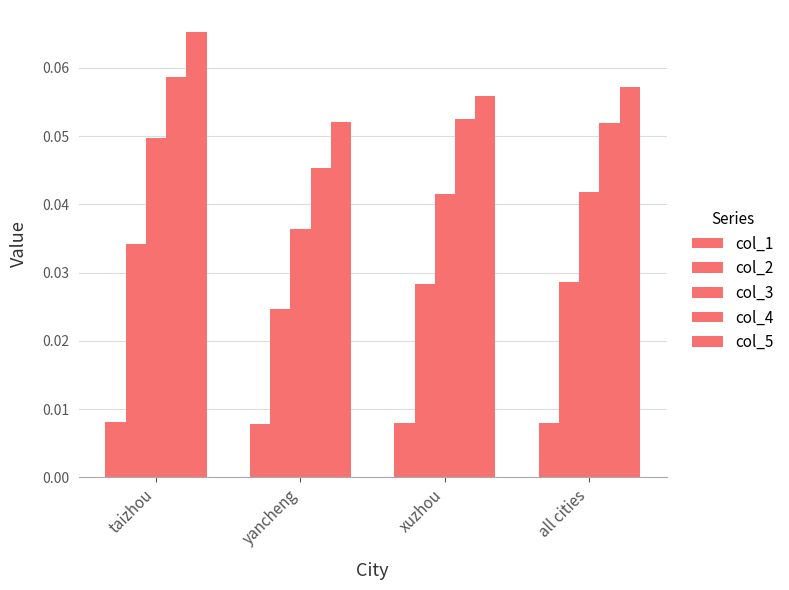

At which category is the sum across all series the highest?

taizhou